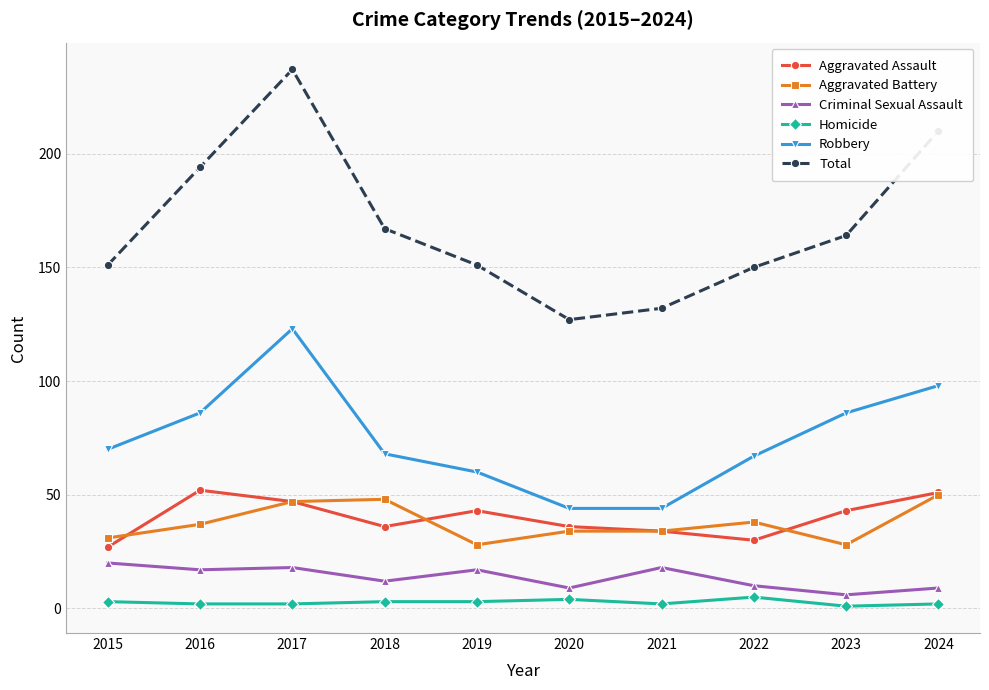

True or false: Total and Criminal Sexual Assault cross at least once.

False